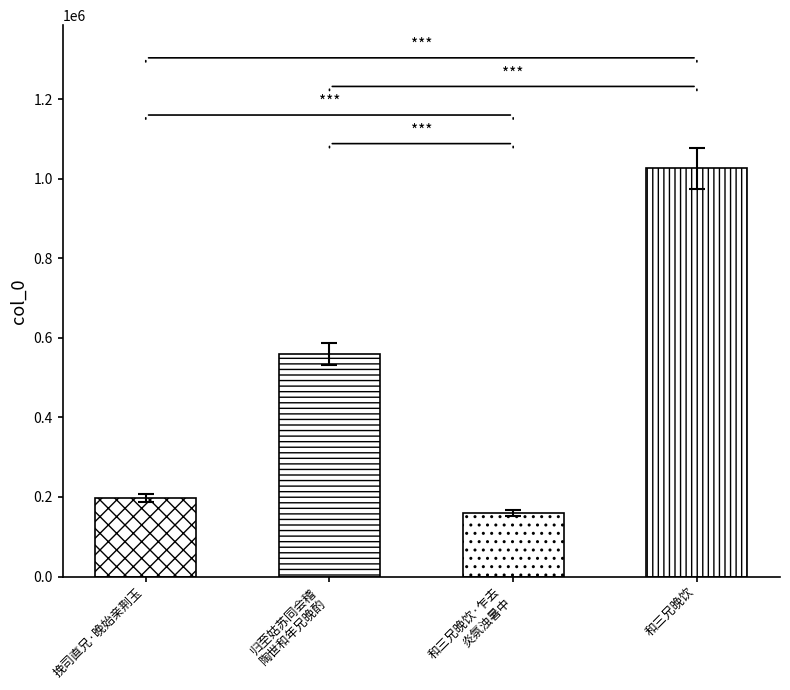

What is the label of the 4th bar from the right?

挽司直兄·晚始亲荆玉